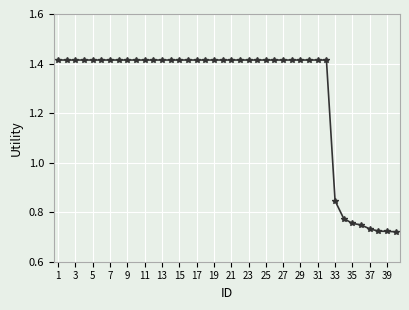

What is the average value?

1.3